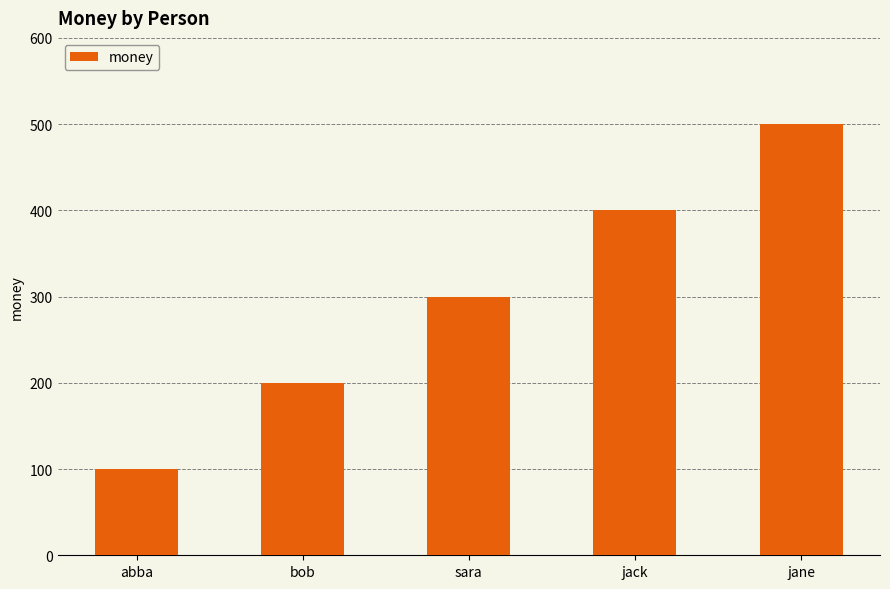

What is the greatest value displayed?

500